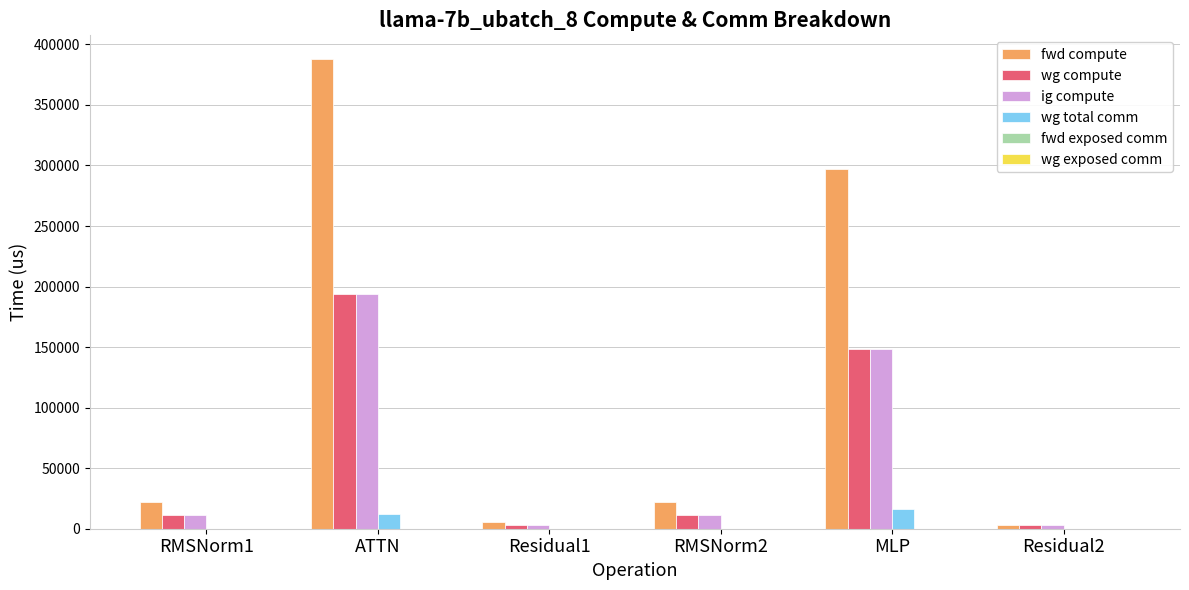

How many data points does each series have?

6